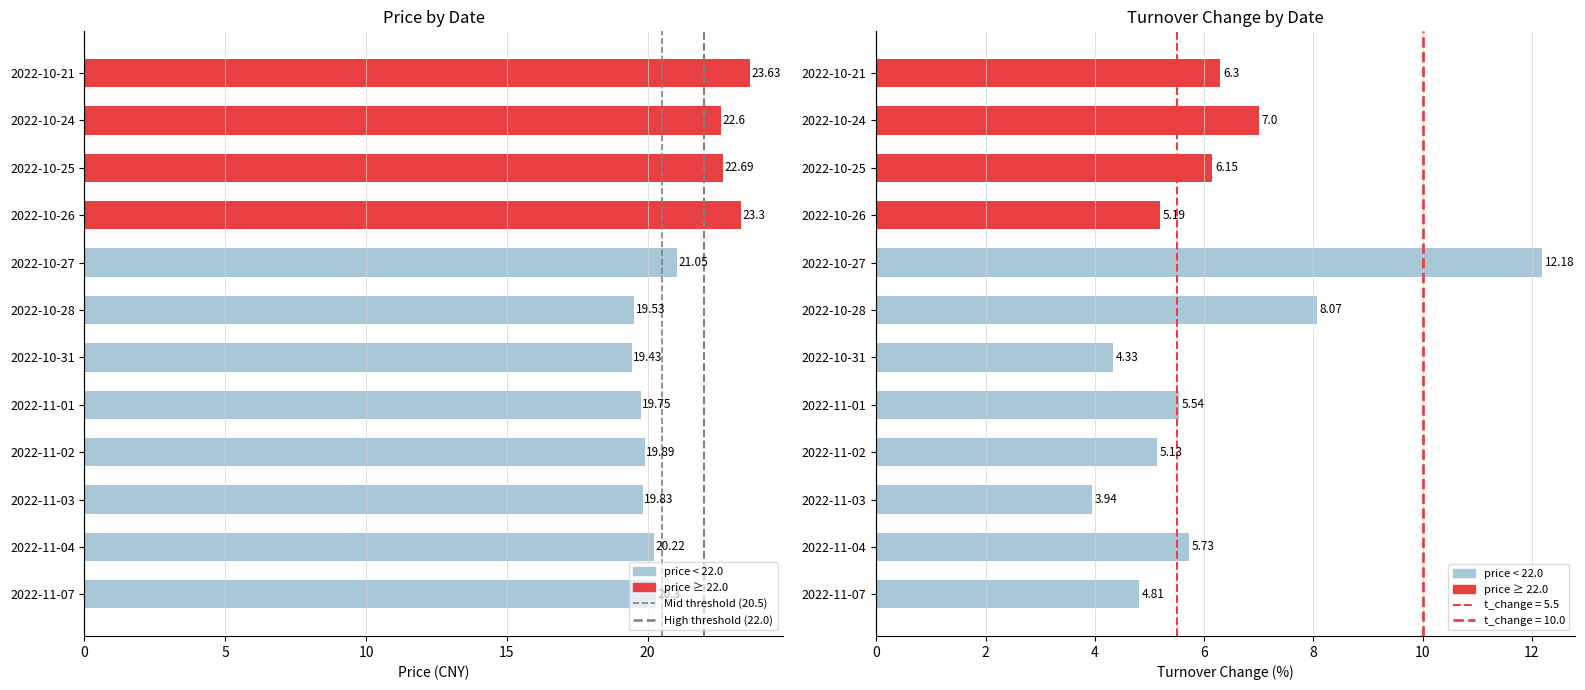

What is the average value of the price series?

21.0